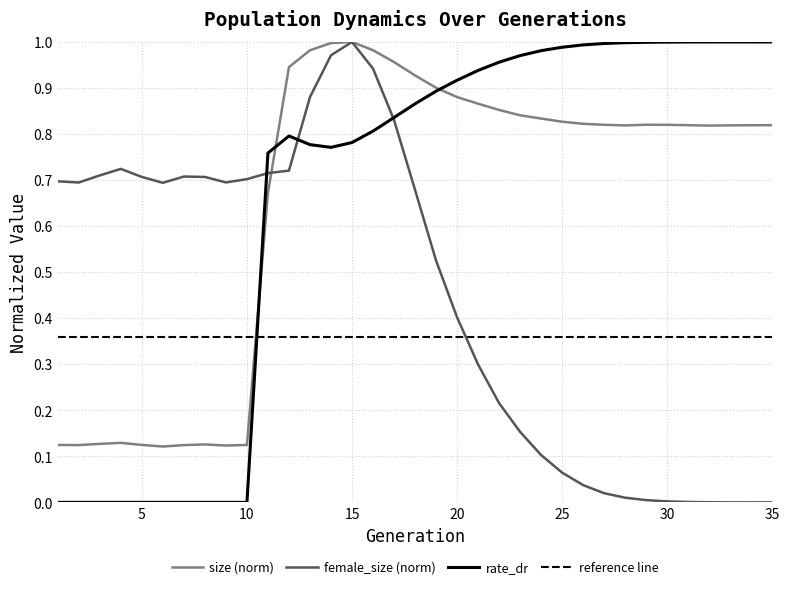

True or false: size has a value of 1.3 at 30.

False